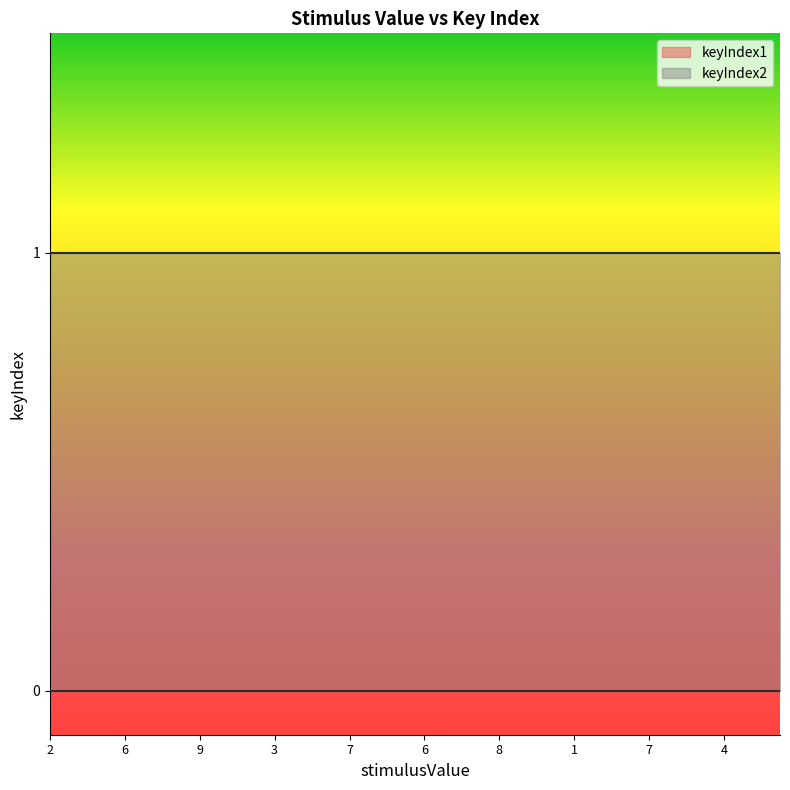

True or false: keyIndex2 and keyIndex1 cross at least once.

False